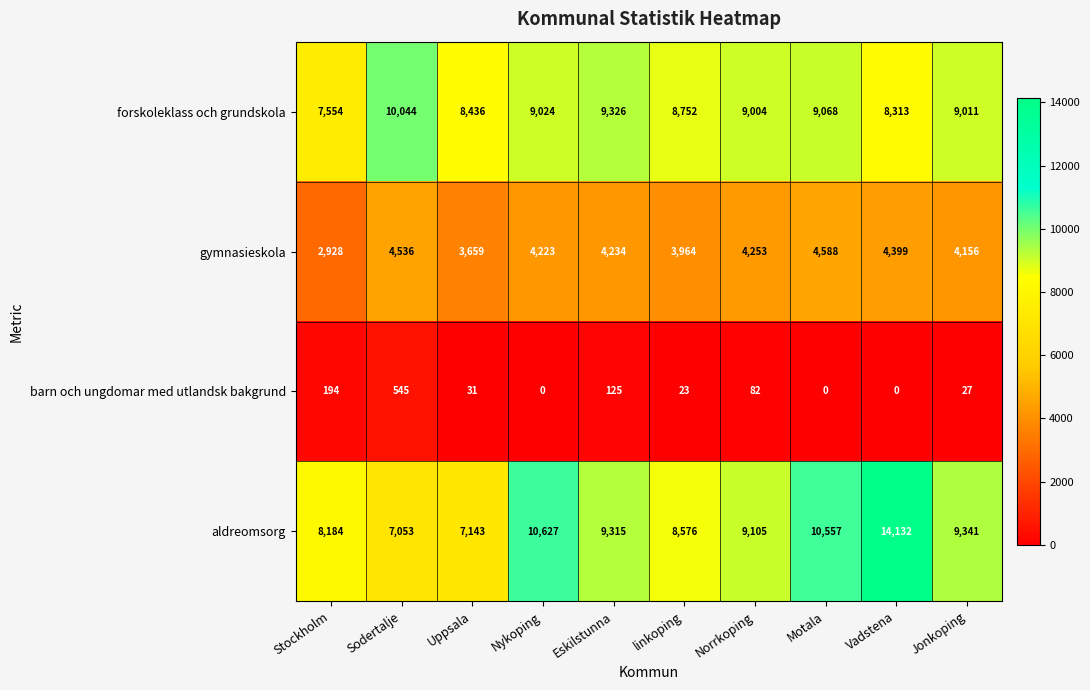

Is it true that forskoleklass och grundskola equals 12745 at Stockholm?

False